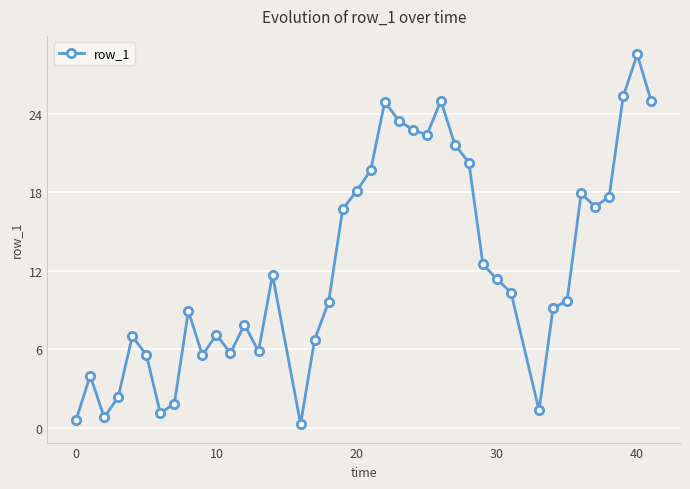

What is the value of the 29th point from the left?

12.5